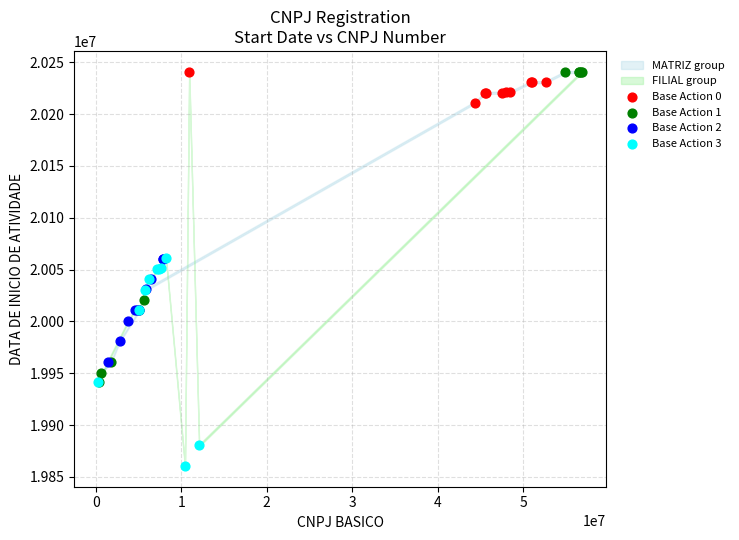

Which series has the widest spread of Y values?

Base Action 1